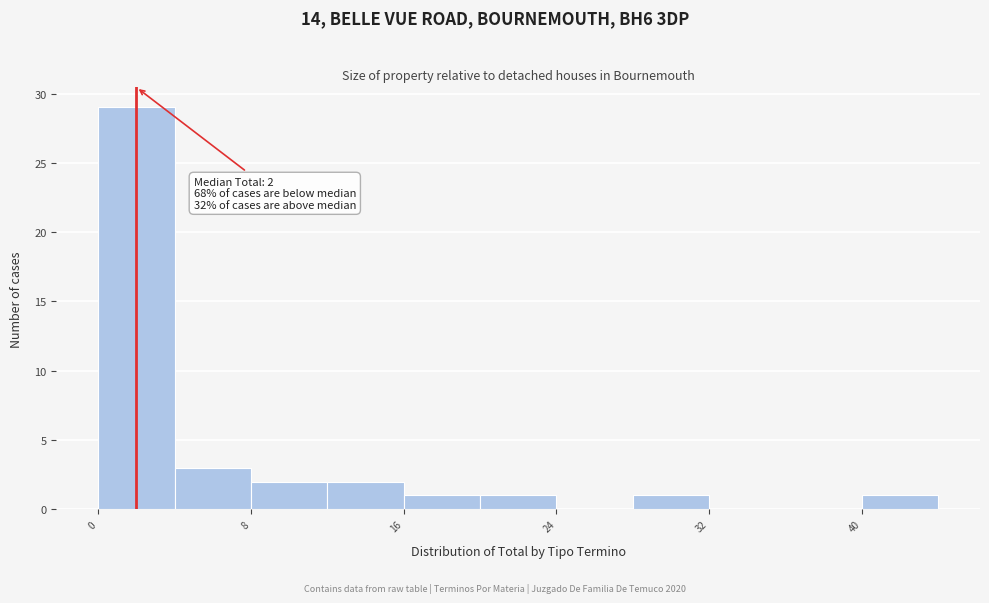

Over which range of the x-axis is the bar tallest?

0 to 4